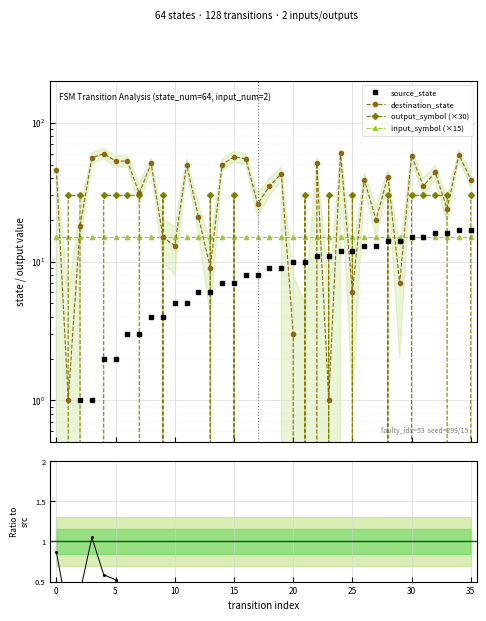

Reading left to right, what are all the values shown in this chart?

source_state: 0.0	0.0	1.0	1.0	2.0	2.0	3.0	3.0	4.0	4.0	5.0	5.0	6.0	6.0	7.0	7.0	8.0	8.0	9.0	9.0	10.0	10.0	11.0	11.0	12.0	12.0	13.0	13.0	14.0	14.0	15.0	15.0	16.0	16.0	17.0	17.0
destination_state: 46.0	1.0	18.0	56.0	60.0	53.0	53.0	31.0	51.0	15.0	13.0	50.0	21.0	9.0	50.0	57.0	55.0	26.0	35.0	43.0	3.0	0.0	51.0	1.0	61.0	6.0	39.0	20.0	41.0	7.0	58.0	35.0	44.0	24.0	59.0	39.0
output_symbol (×30): 0.0	30.0	30.0	0.0	30.0	30.0	30.0	30.0	0.0	30.0	0.0	0.0	0.0	30.0	0.0	30.0	0.0	0.0	0.0	0.0	0.0	30.0	0.0	30.0	0.0	30.0	0.0	0.0	30.0	0.0	30.0	30.0	30.0	30.0	0.0	30.0
input_symbol (×15): 15.0	15.0	15.0	15.0	15.0	15.0	15.0	15.0	15.0	15.0	15.0	15.0	15.0	15.0	15.0	15.0	15.0	15.0	15.0	15.0	15.0	15.0	15.0	15.0	15.0	15.0	15.0	15.0	15.0	15.0	15.0	15.0	15.0	15.0	15.0	15.0
dst/src ratio: 0.9	0.1	0.4	1.1	0.6	0.5	0.4	0.2	0.3	0.1	0.1	0.2	0.1	0.1	0.2	0.2	0.2	0.1	0.1	0.1	0.1	0.1	0.1	0.1	0.1	0.1	0.1	0.1	0.1	0.1	0.1	0.1	0.1	0.1	0.1	0.1